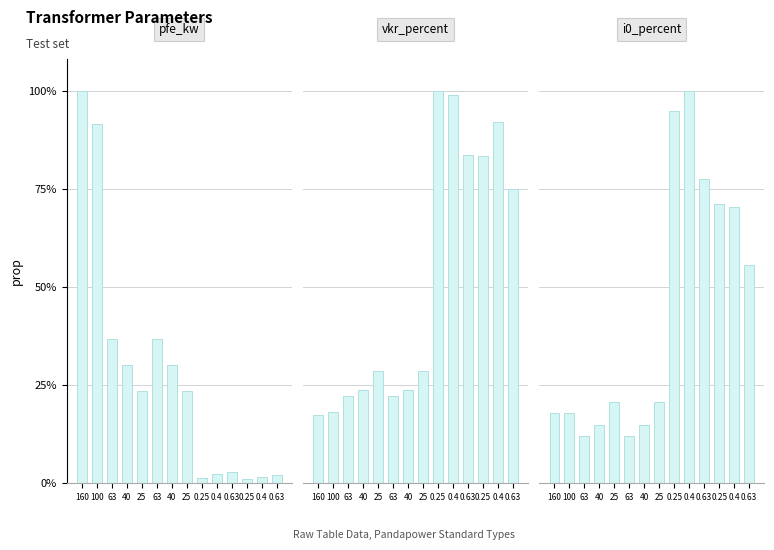

How many bars are there in each group?

3